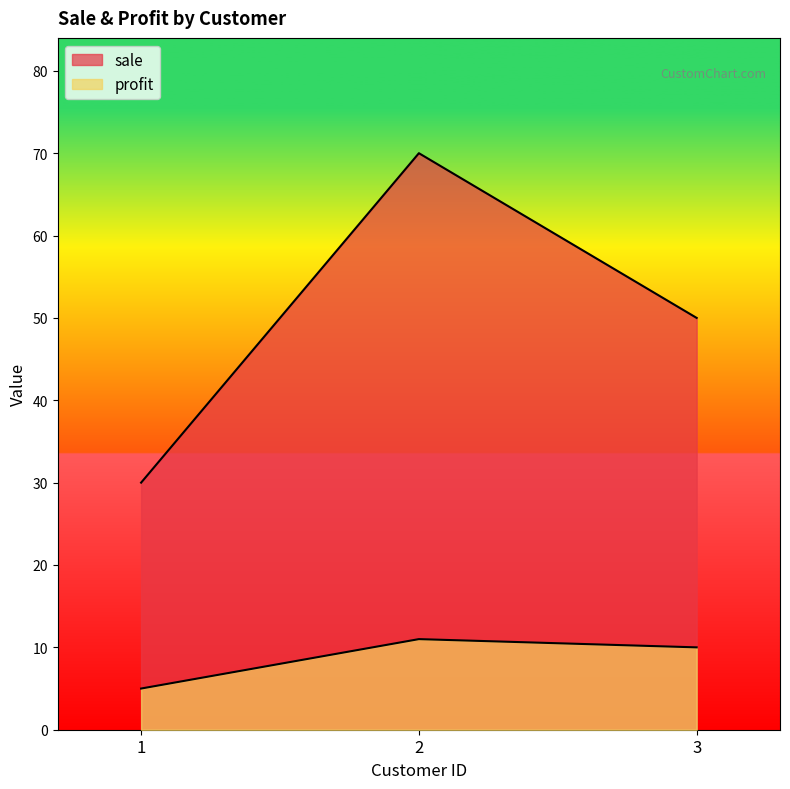

What value does the sale series have at 3?

50